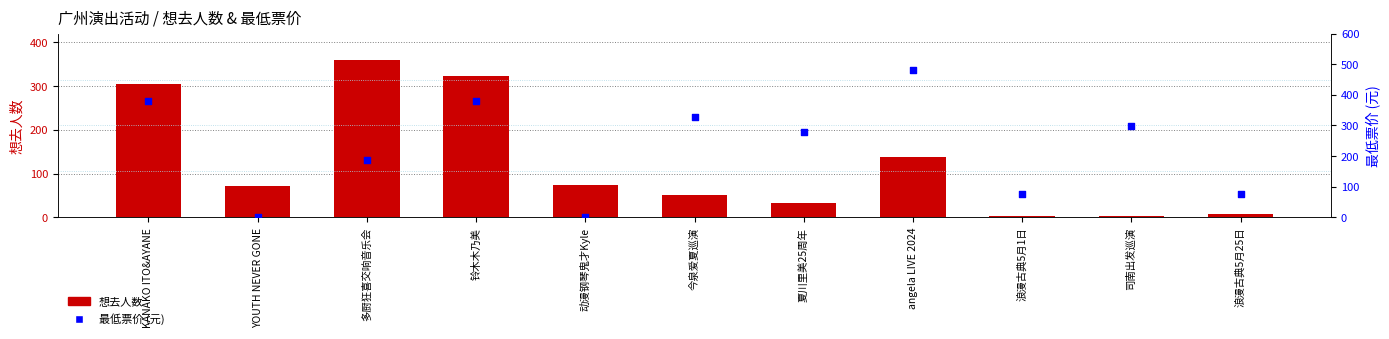

Is the value of 想去人数 at 动漫钢琴鬼才Kyle greater than the value of 最低票价 (元) at angela LIVE 2024?

No